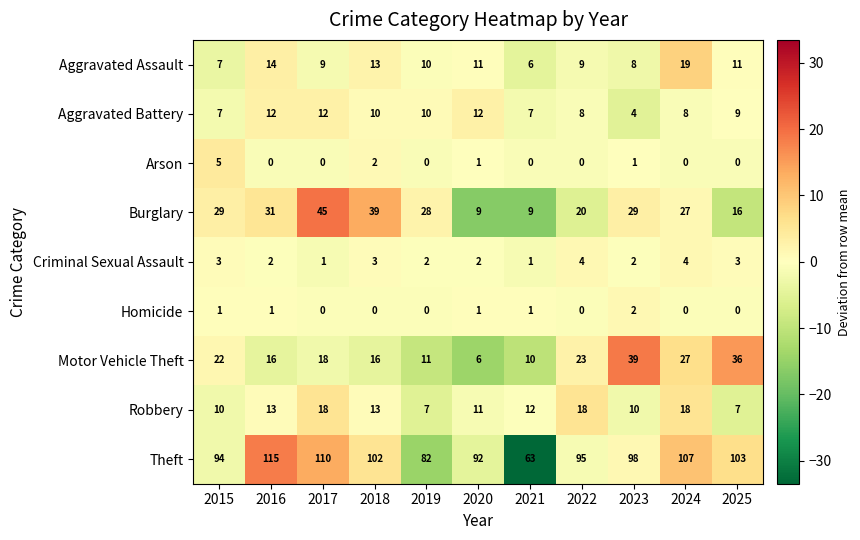

Is it true that Arson equals 0 at 2021?

True